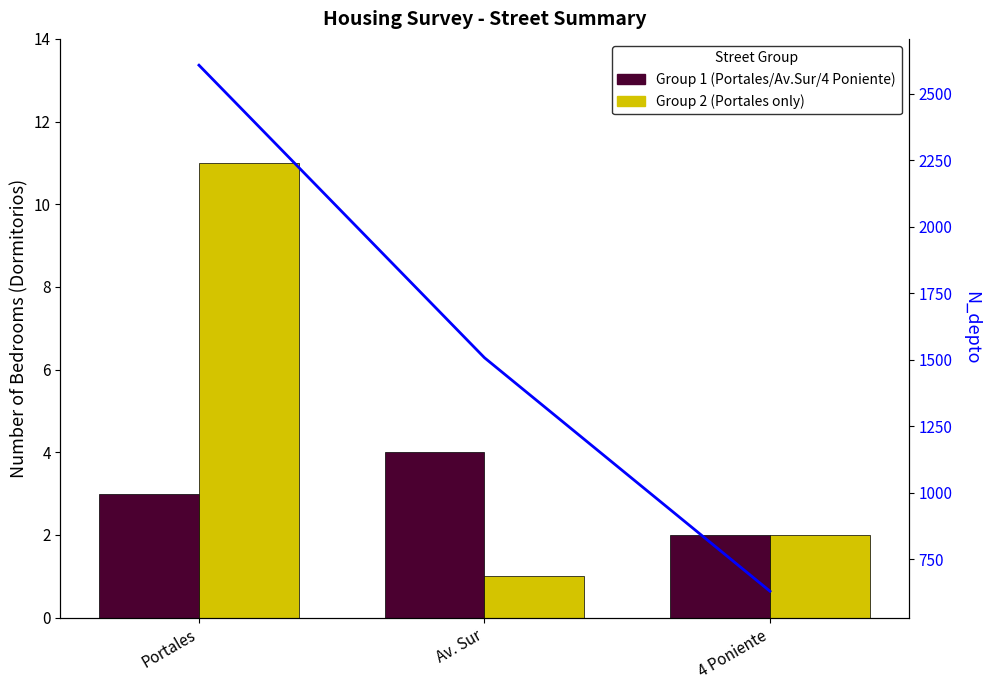

At Av. Sur, list the series in order from smallest to largest.

Group 2 (2 entries), Group 1 (3 entries), N_depto (line)